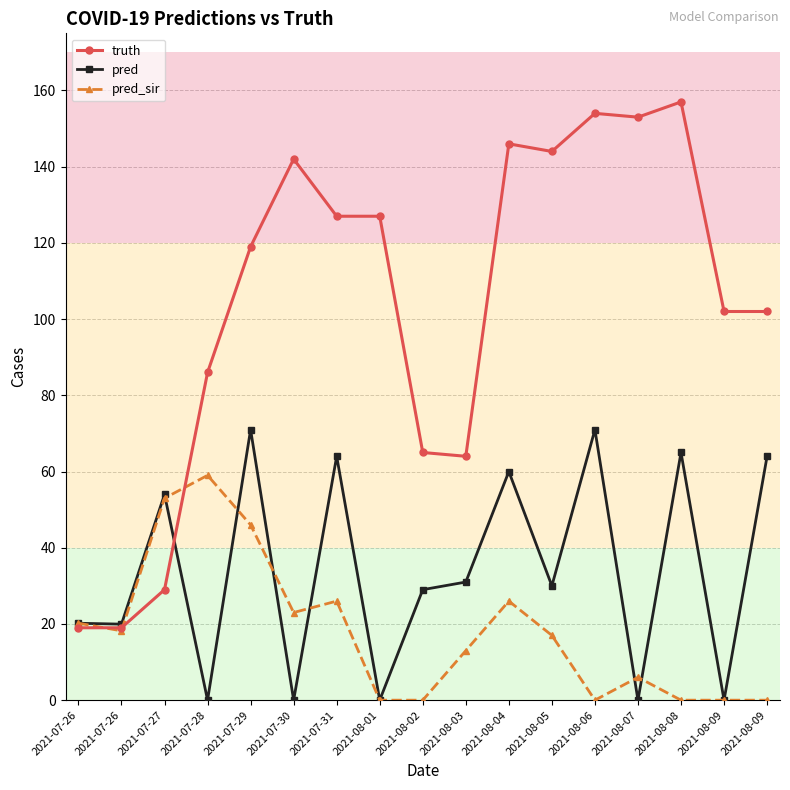

Does the chart have visible grid lines?

Yes